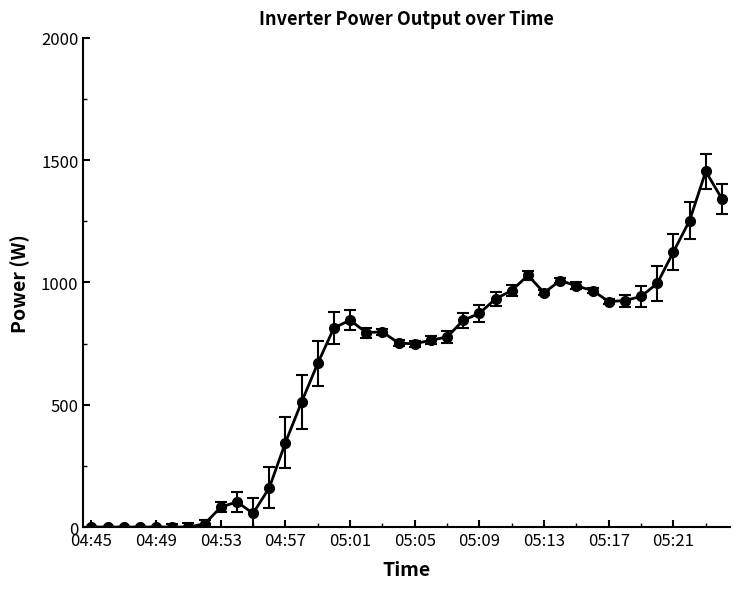

True or false: the data has more than 2 interior local peaks.

True